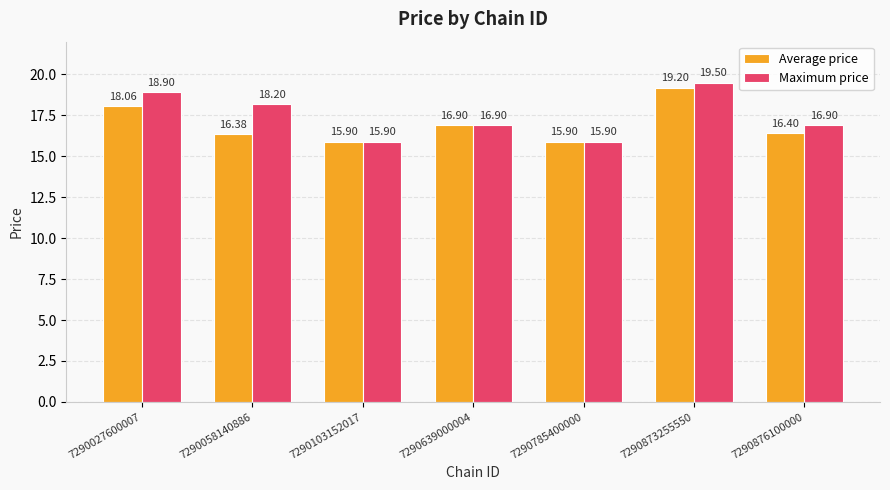

Reading right to left, what are all the values shown in this chart?

Average price: 16.4	19.2	15.9	16.9	15.9	16.4	18.1
Maximum price: 16.9	19.5	15.9	16.9	15.9	18.2	18.9